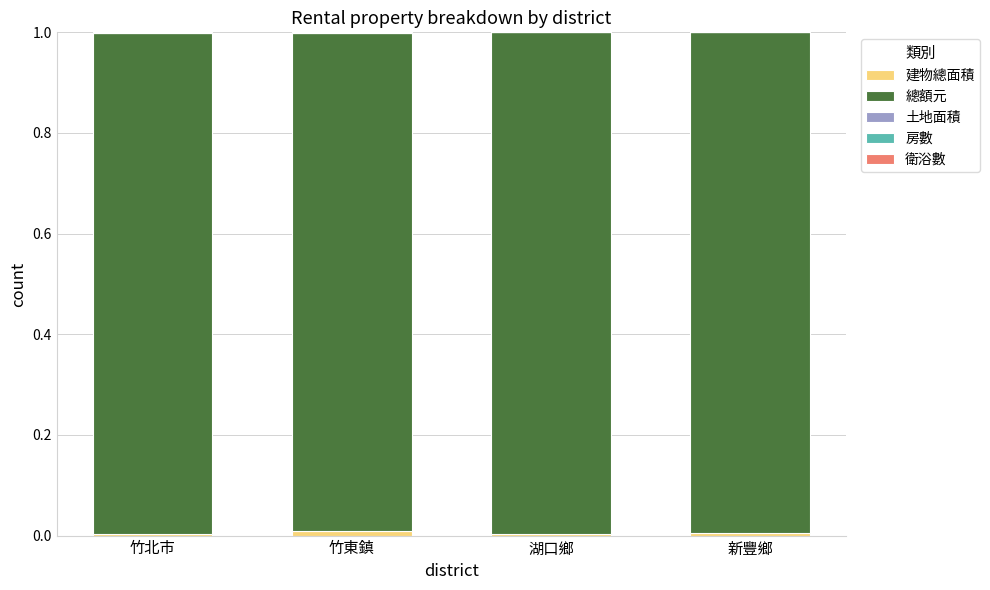

Between 竹北市 and 湖口鄉, which is larger?

湖口鄉